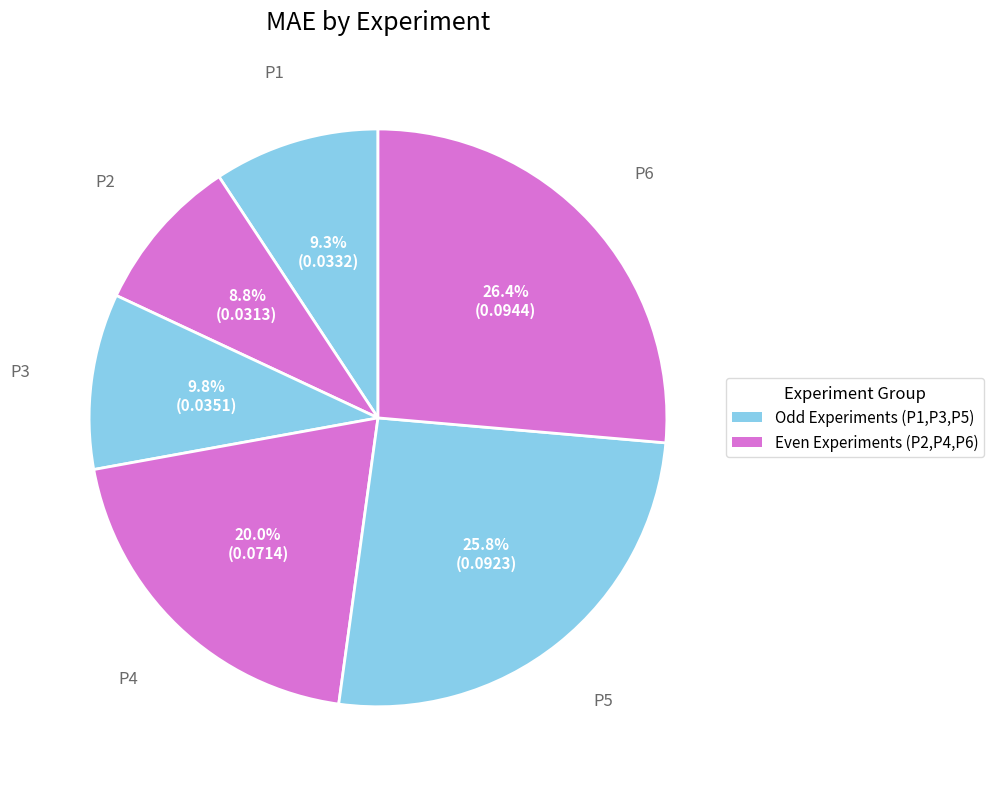

How many segments does this pie chart have?

6